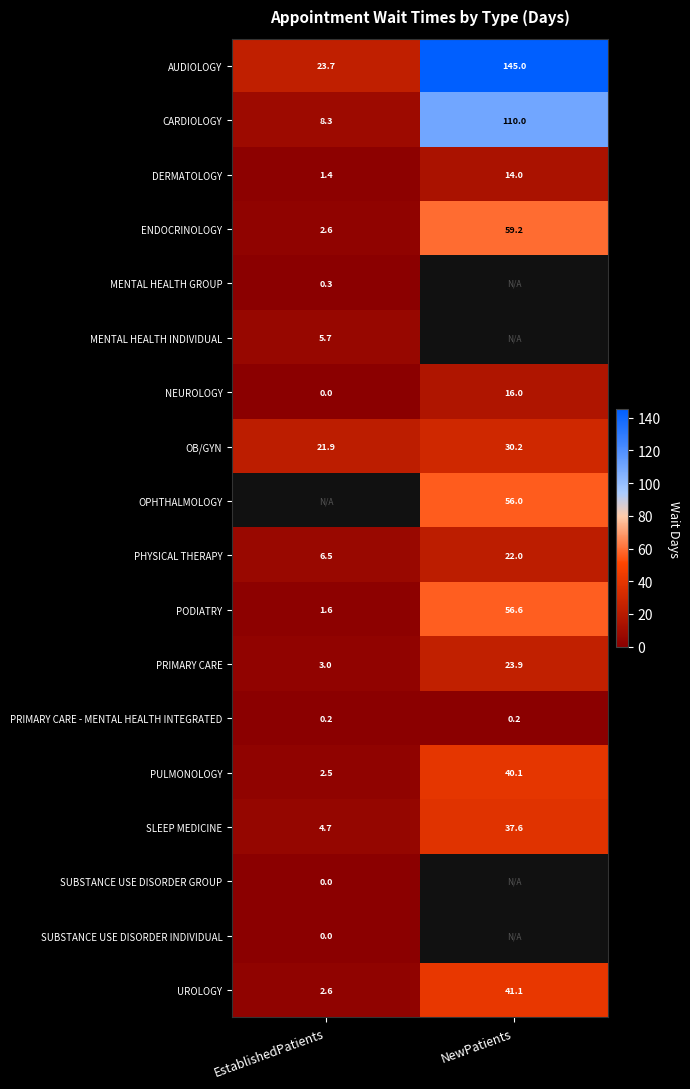

True or false: DERMATOLOGY has a value of 22.8 at NewPatients.

False